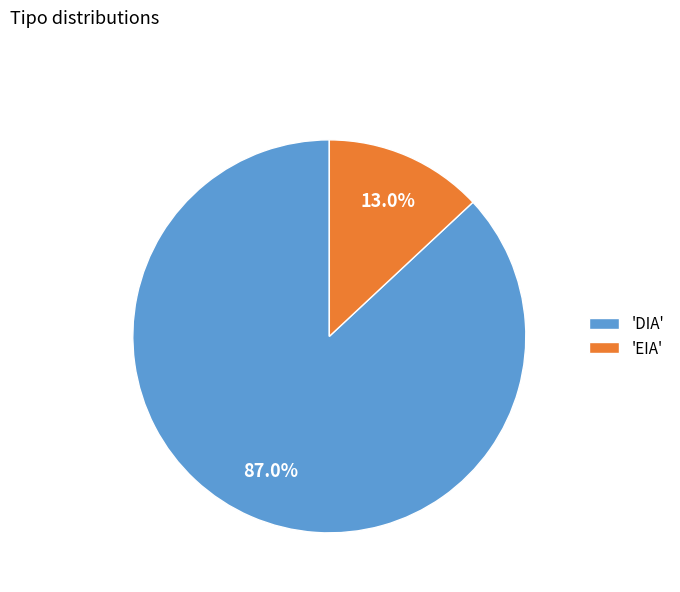

What is the largest slice in the pie chart?

'DIA'